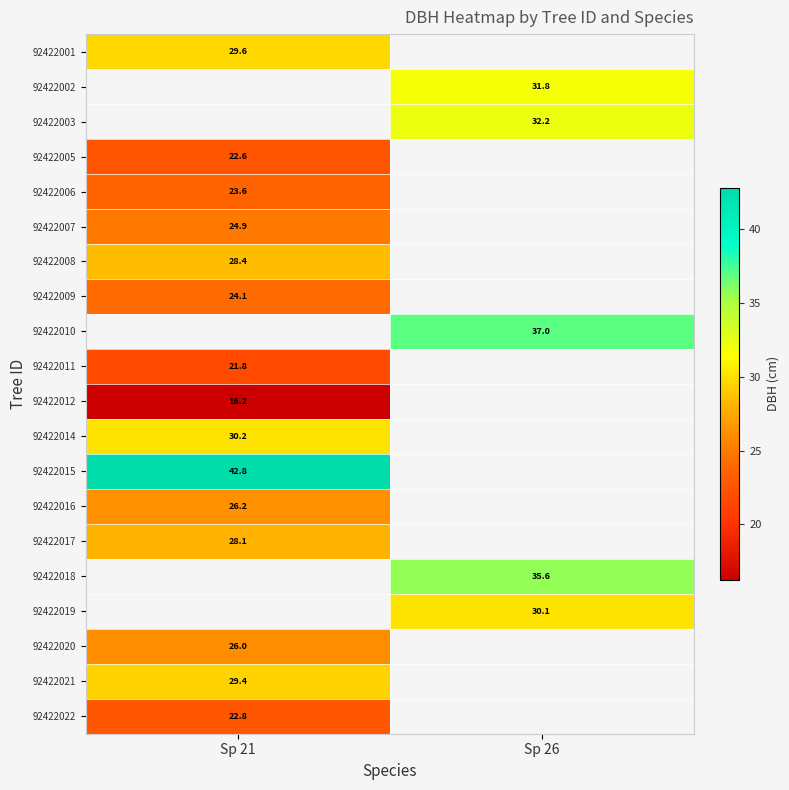

What is the minimum value for 92422016?

26.2